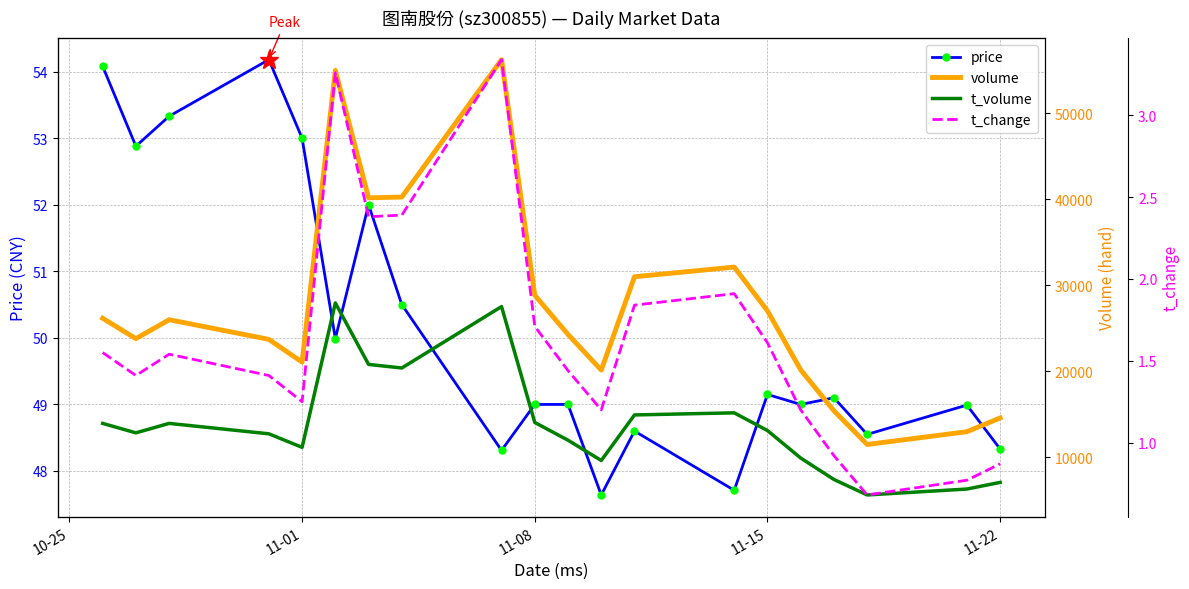

The price series shows 30.9 at 11-08. True or false?

False